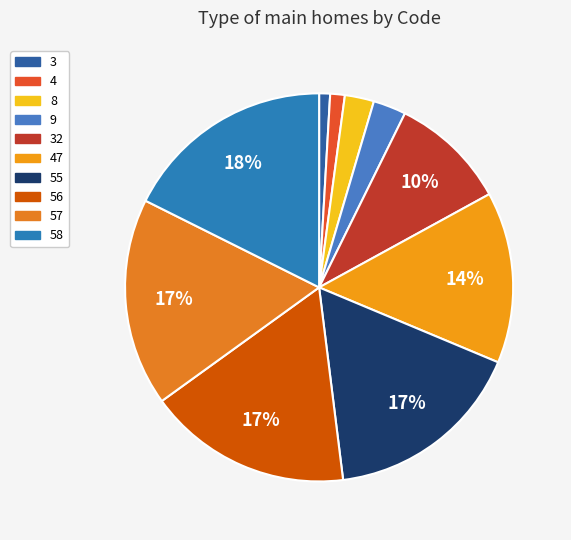

Count the number of slices in the pie.

10